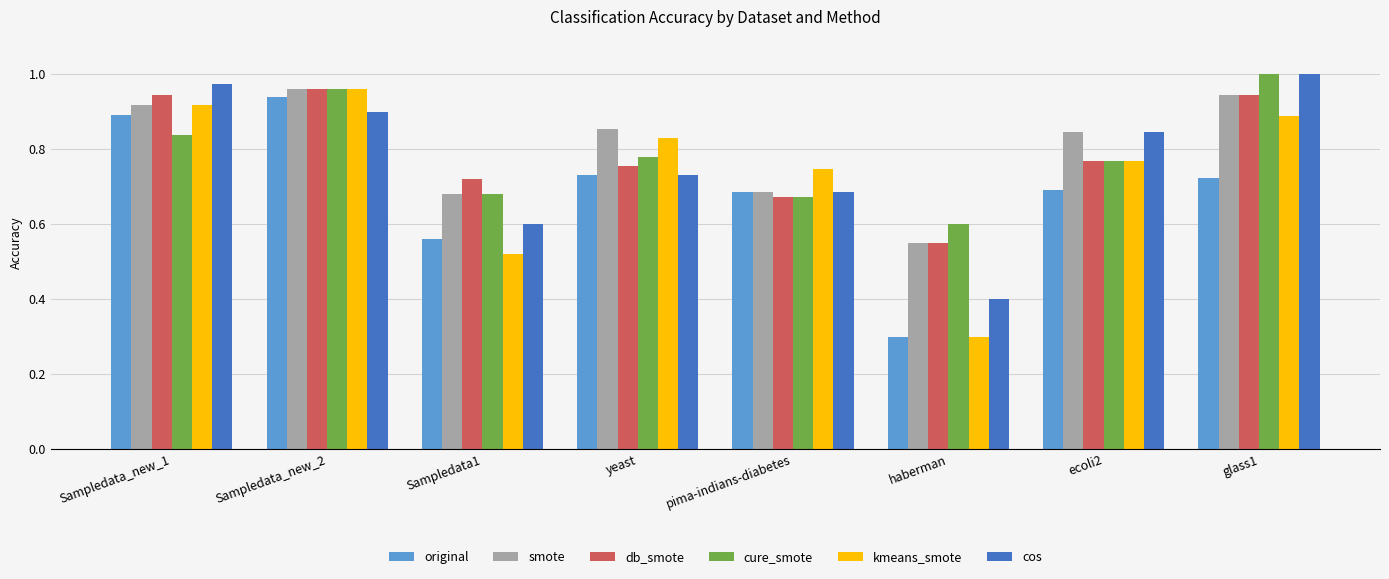

The original series shows 0.4 at Sampledata_new_2. True or false?

False